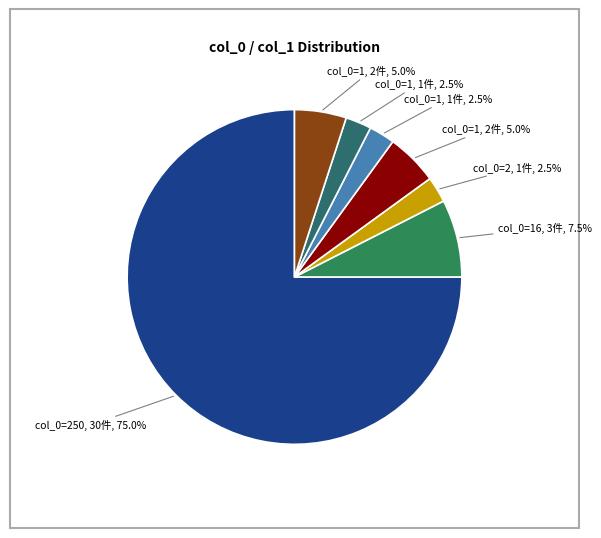

How many segments does this pie chart have?

7